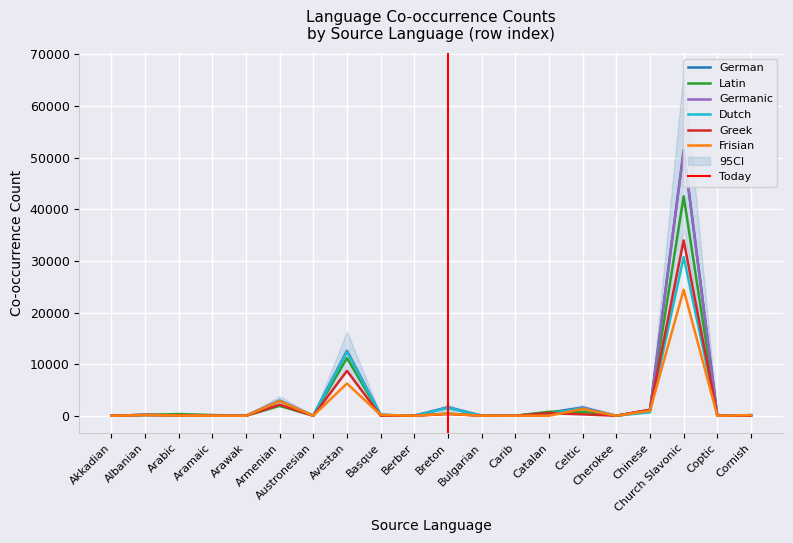

Reading right to left, extract all data points from this chart.

German: 119	16	51442	1096	0	1582	602	4	14	1624	14	165	12575	0	2930	2	13	89	183	0
Latin: 19	19	42509	1118	0	750	778	3	14	440	14	147	11172	0	1908	0	136	333	134	4
Germanic: 119	0	51296	1036	0	1550	265	2	14	1609	14	165	12534	0	2925	0	0	54	167	0
Dutch: 119	16	30750	675	0	1424	389	2	14	1521	14	147	12393	0	2883	0	6	48	167	0
Greek: 0	18	33974	1174	0	267	521	3	14	333	14	0	8691	0	2140	0	14	63	171	4
Frisian: 119	0	24417	972	0	1316	0	0	14	389	14	147	6250	0	2831	0	0	48	137	0